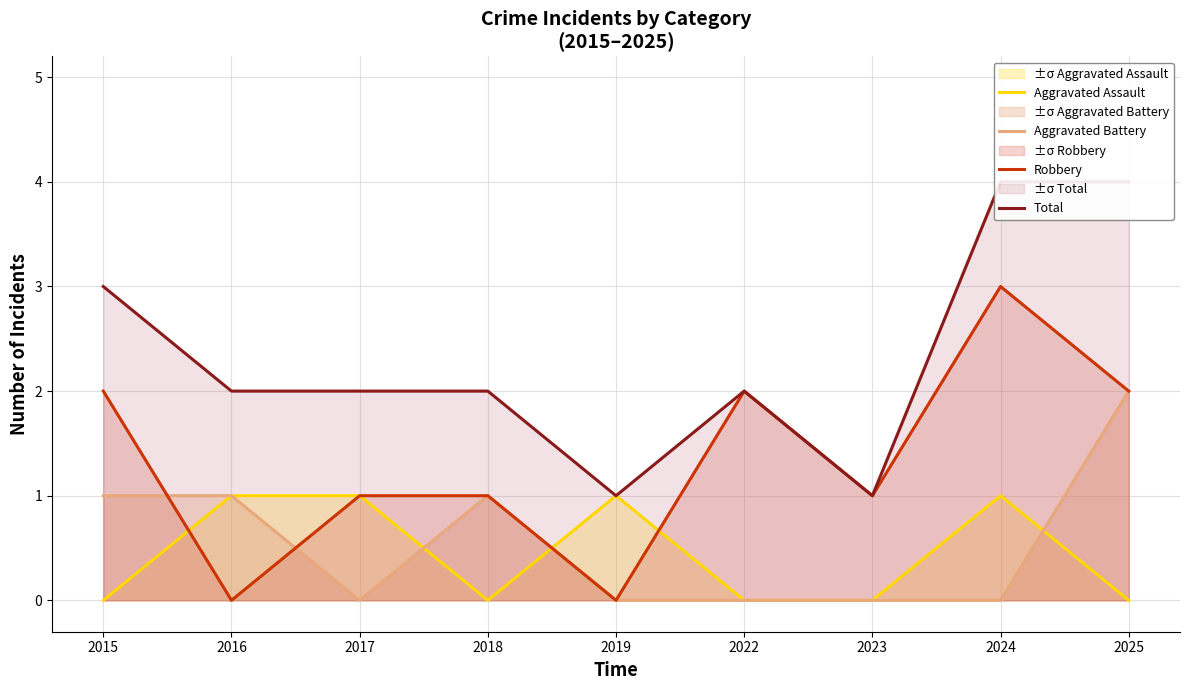

What is the sum of all Robbery values?

12